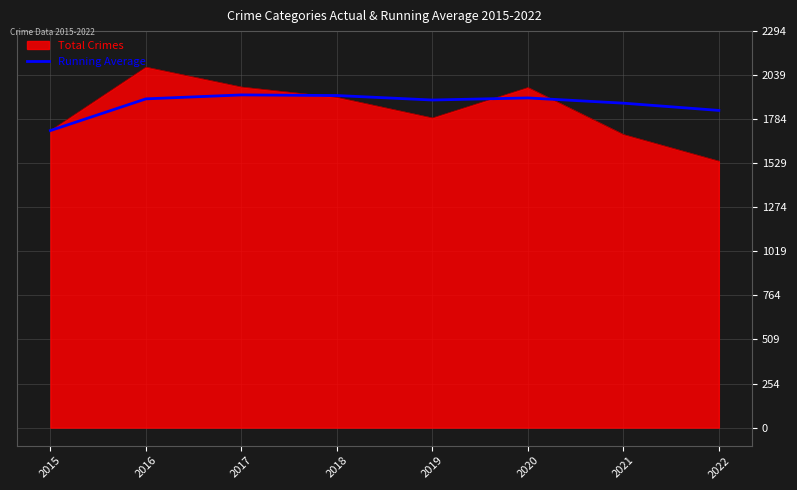

Which series has the widest spread of values?

Total Crimes